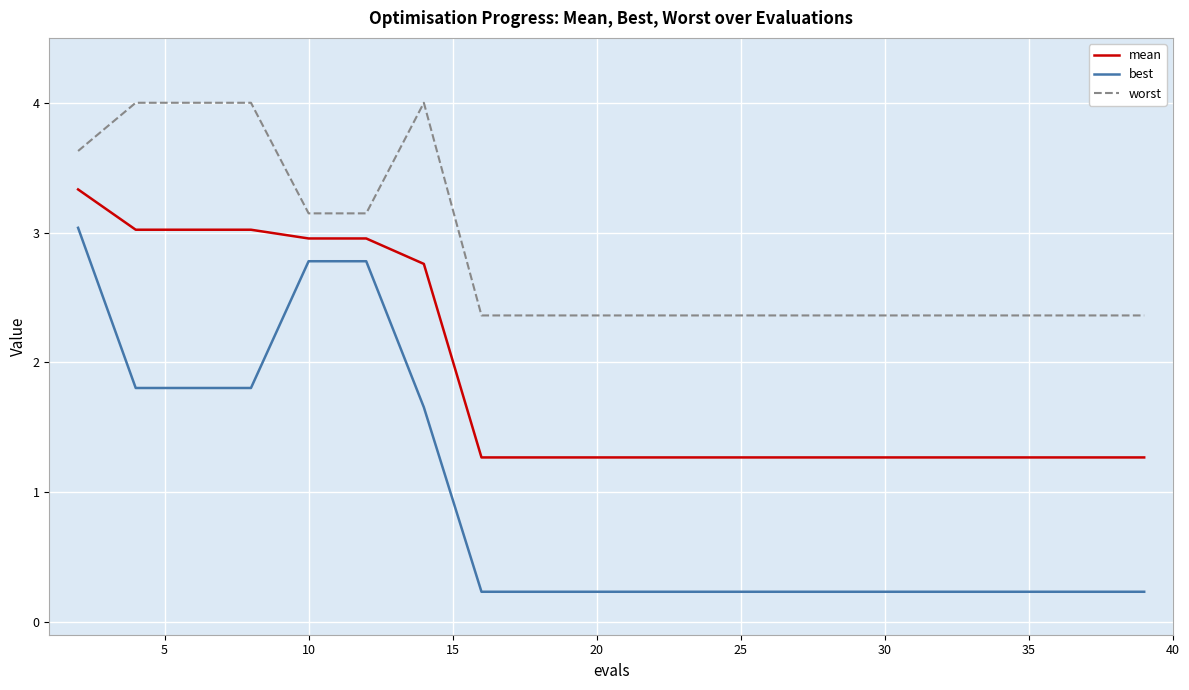

What is the highest value of the worst series?

4.0